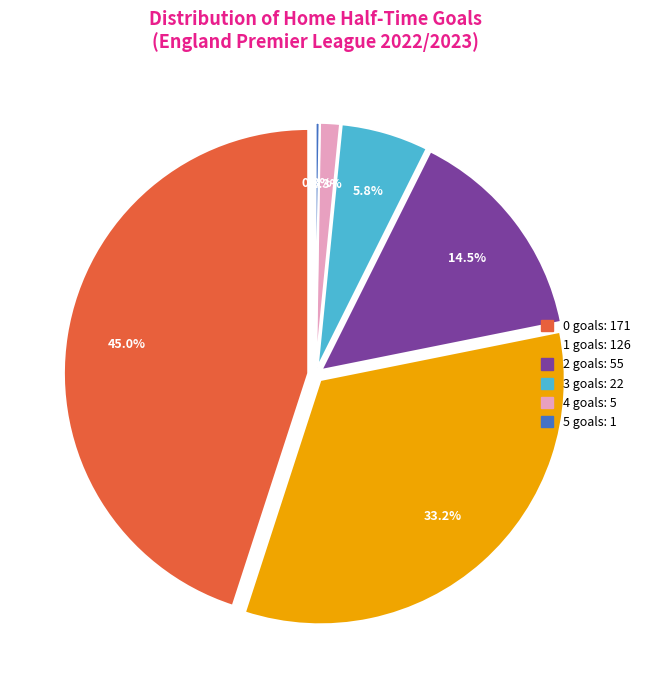

How many segments does this pie chart have?

6